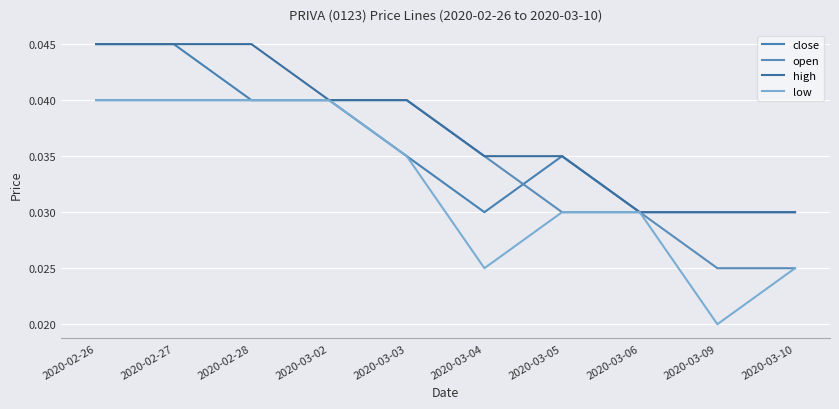

How many interior local valleys does the close series have?

1